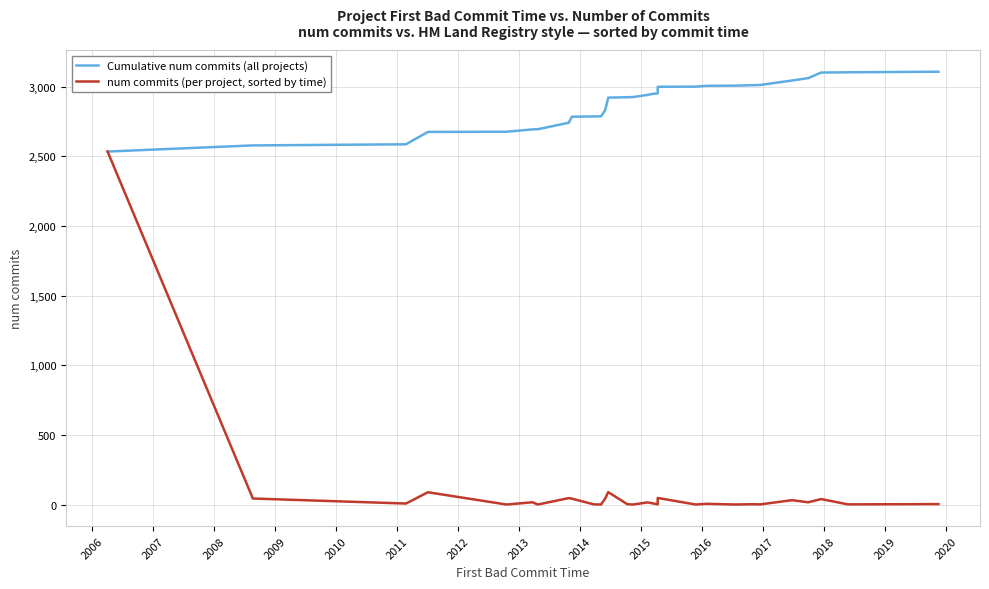

Which series has the widest spread of values?

num commits (per project, sorted by time)